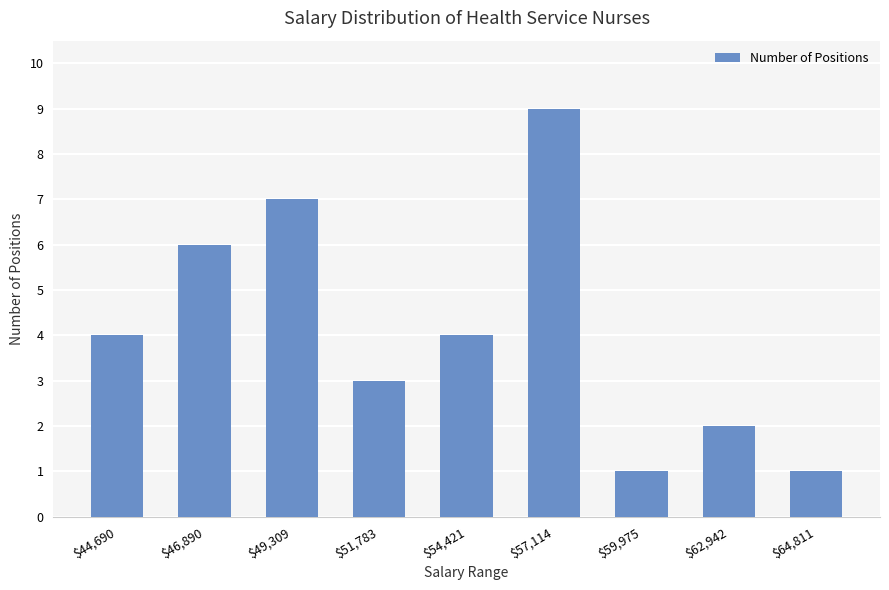

What is the average value?

4